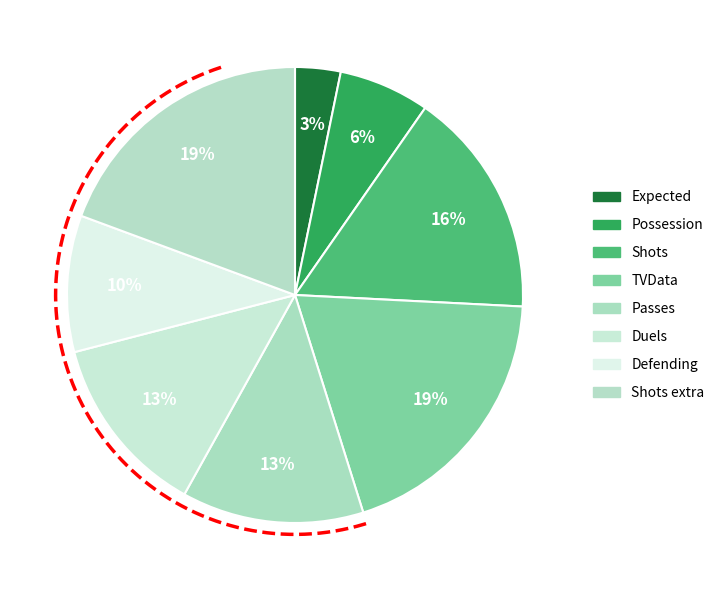

Is the sum of TVData and Passes greater than half?

No